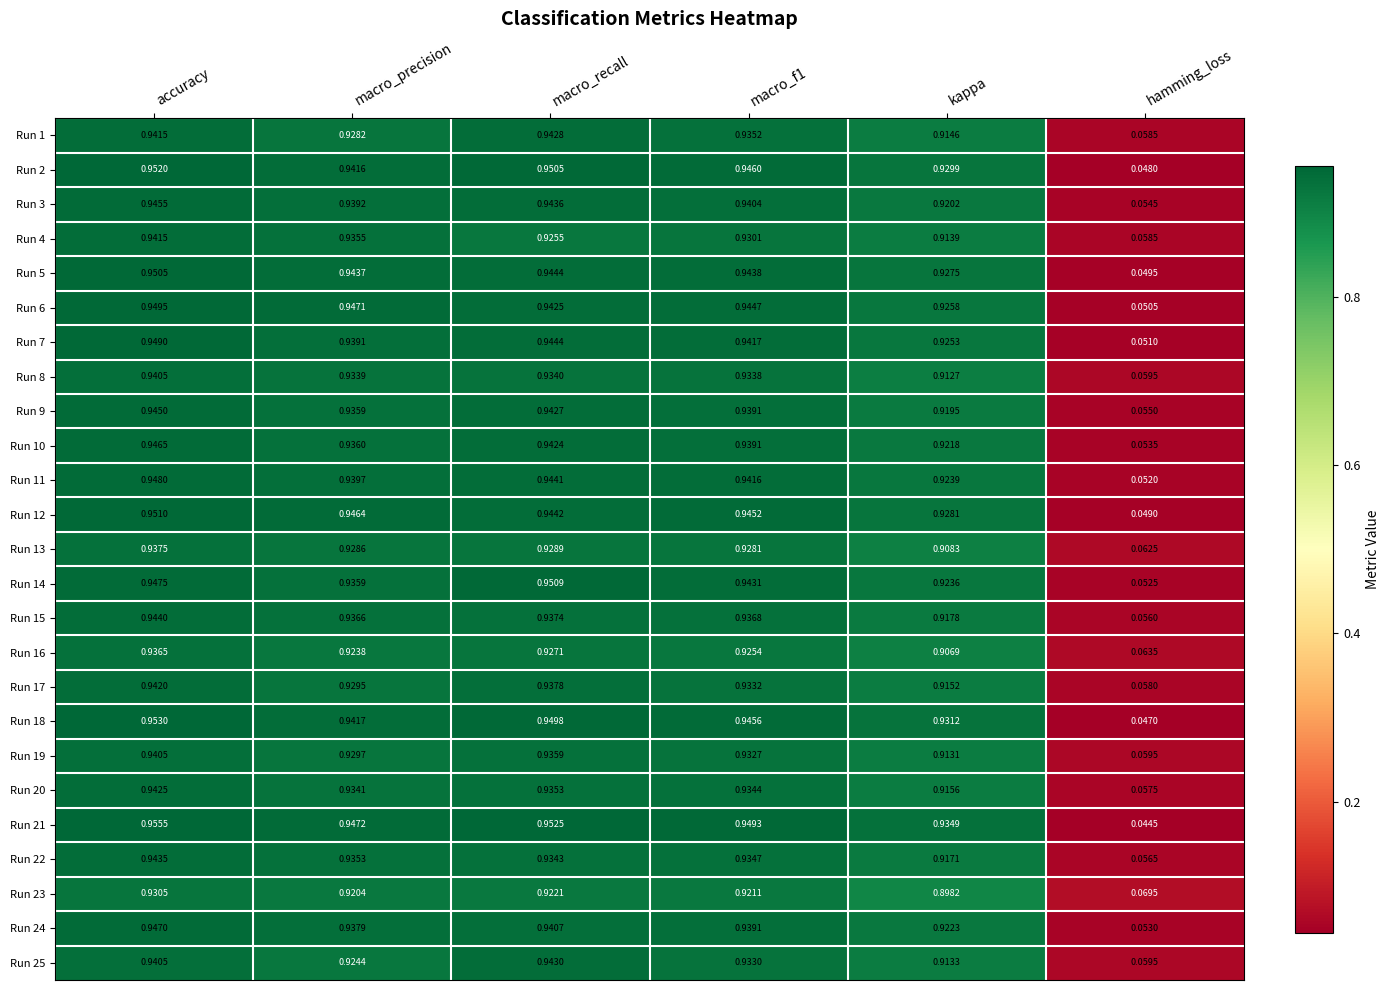

What is the total value across all series at macro_recall?

23.5